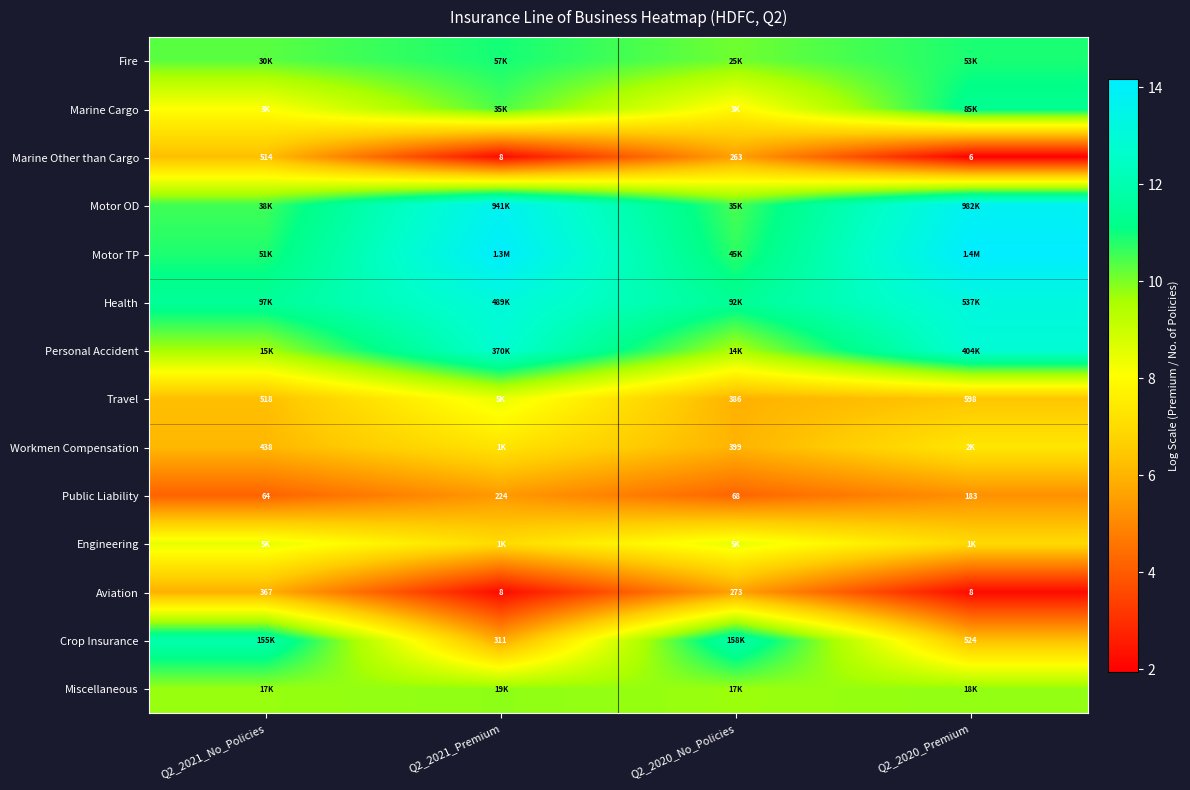

At Q2_2020_No_Policies, list the series in order from largest to smallest.

Crop Insurance, Health, Motor TP, Motor OD, Fire, Miscellaneous, Personal Accident, Engineering, Marine Cargo, Workmen Compensation, Travel, Aviation, Marine Other than Cargo, Public Liability